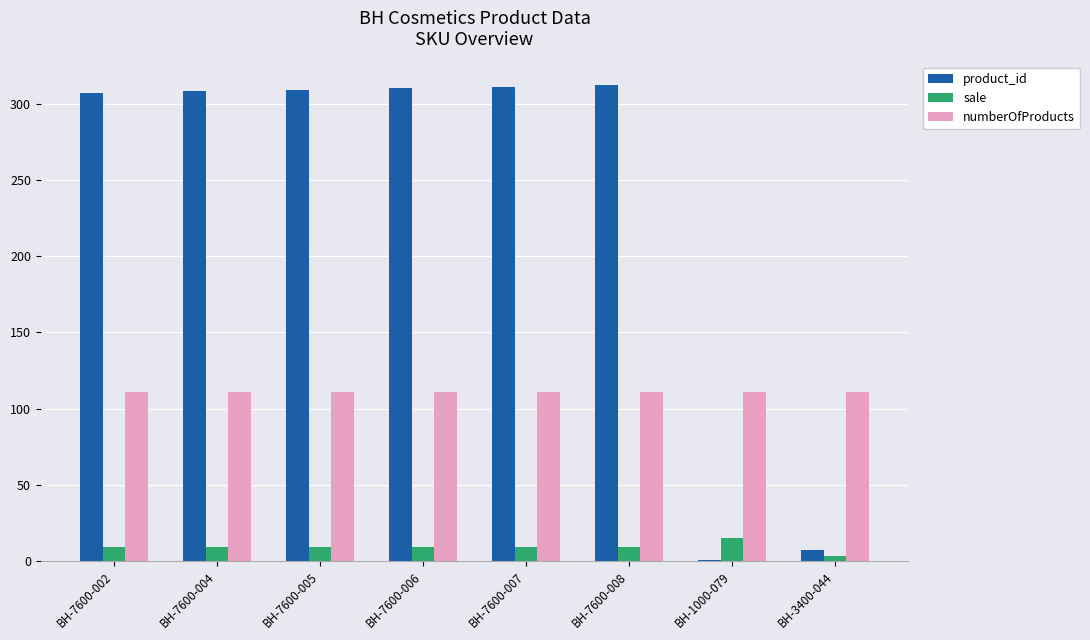

What is the maximum value shown in the chart?

312.0